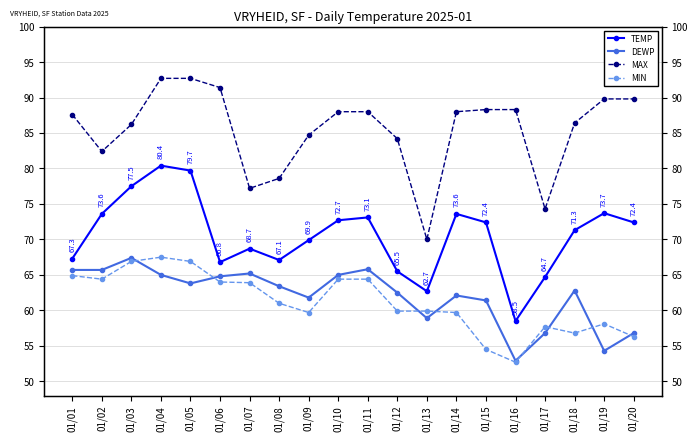

Between 01/20 and 01/17, which is larger?

01/20